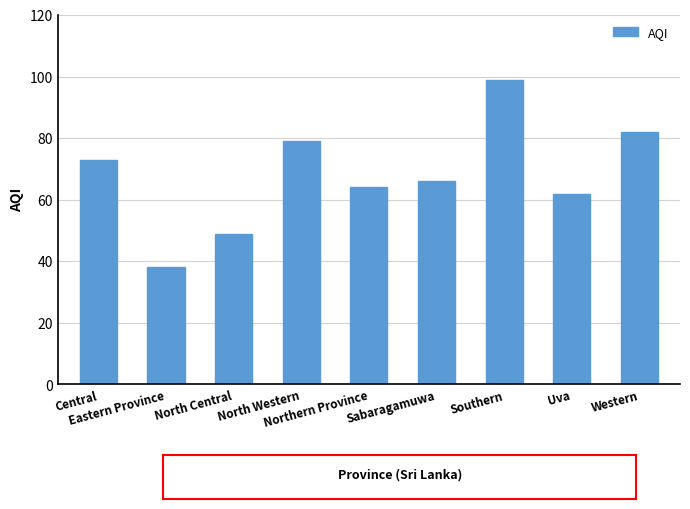

What is the greatest value displayed?

99